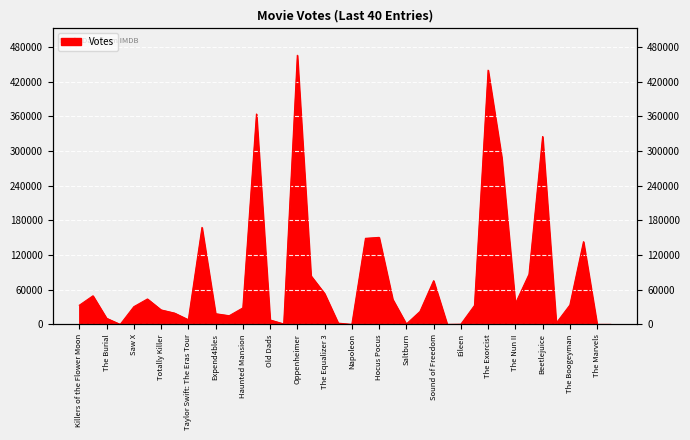

What is the label of the 20th point from the right?

Napoleon